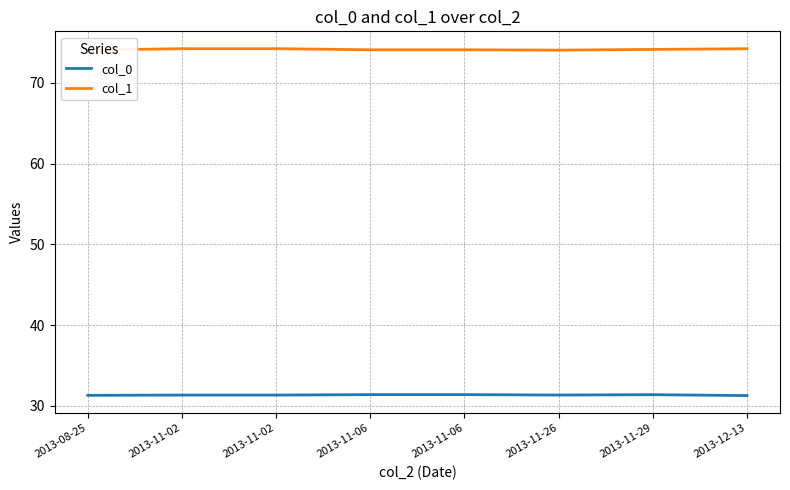

What are all the series names shown in the legend?

col_0, col_1